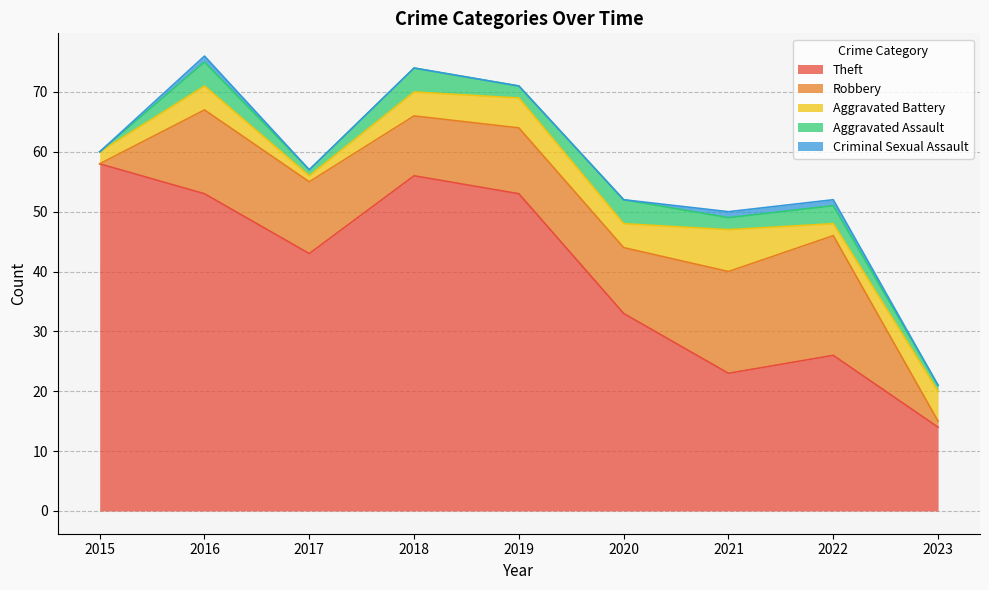

True or false: Theft and Aggravated Assault cross at least once.

False